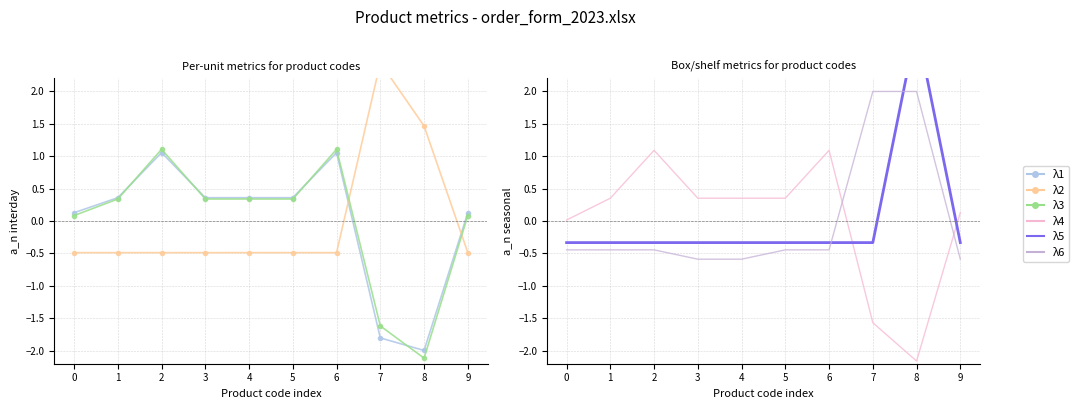

How many categories are shown in the chart?

10